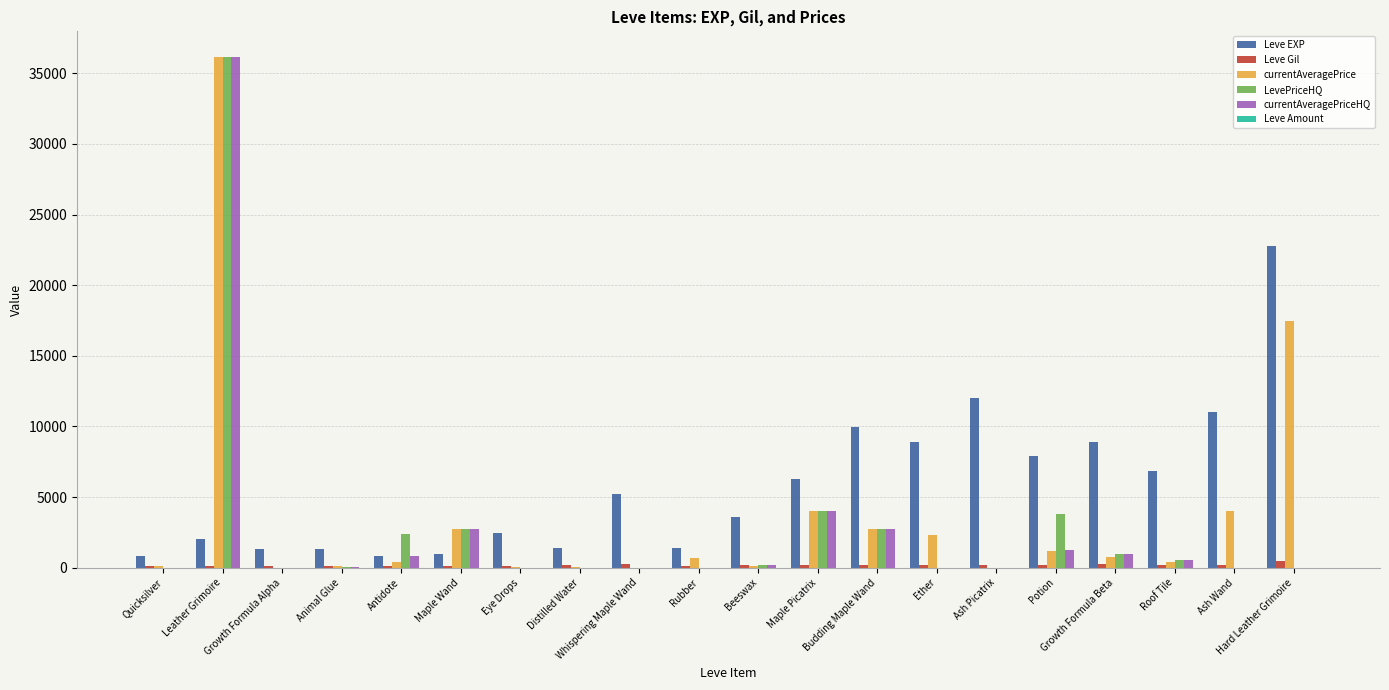

Is the value of LevePriceHQ at Budding Maple Wand greater than the value of currentAveragePriceHQ at Quicksilver?

Yes